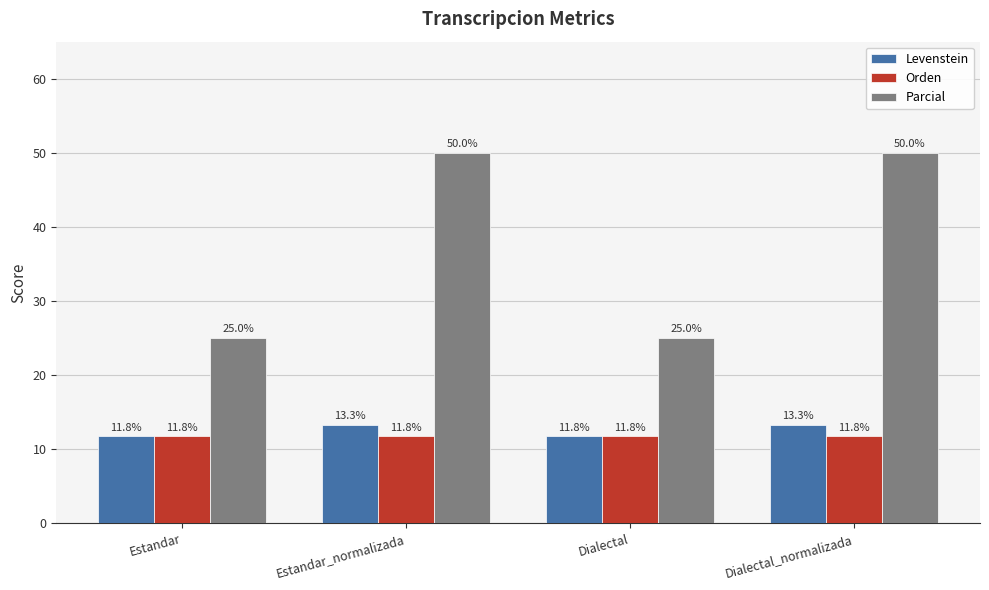

What is the label of the 2nd bar from the right?

Dialectal